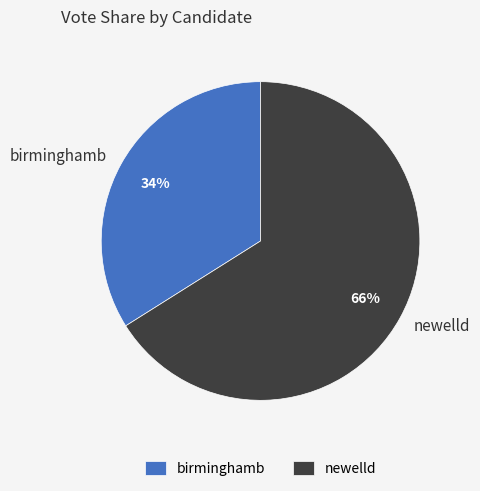

Is it true that newelld is 73% of the pie?

False